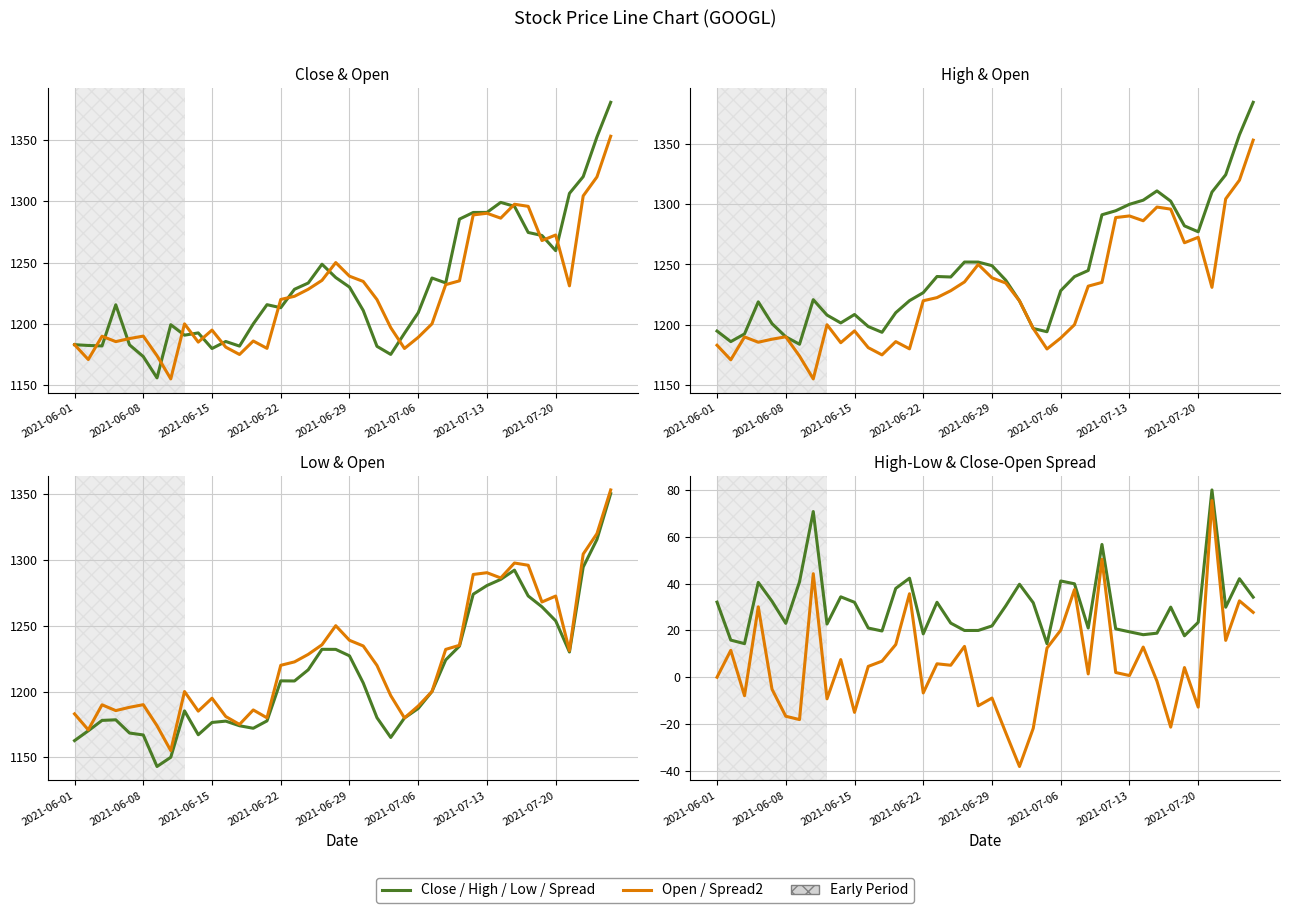

Where is High-Low Spread nearest to the value 47?

14